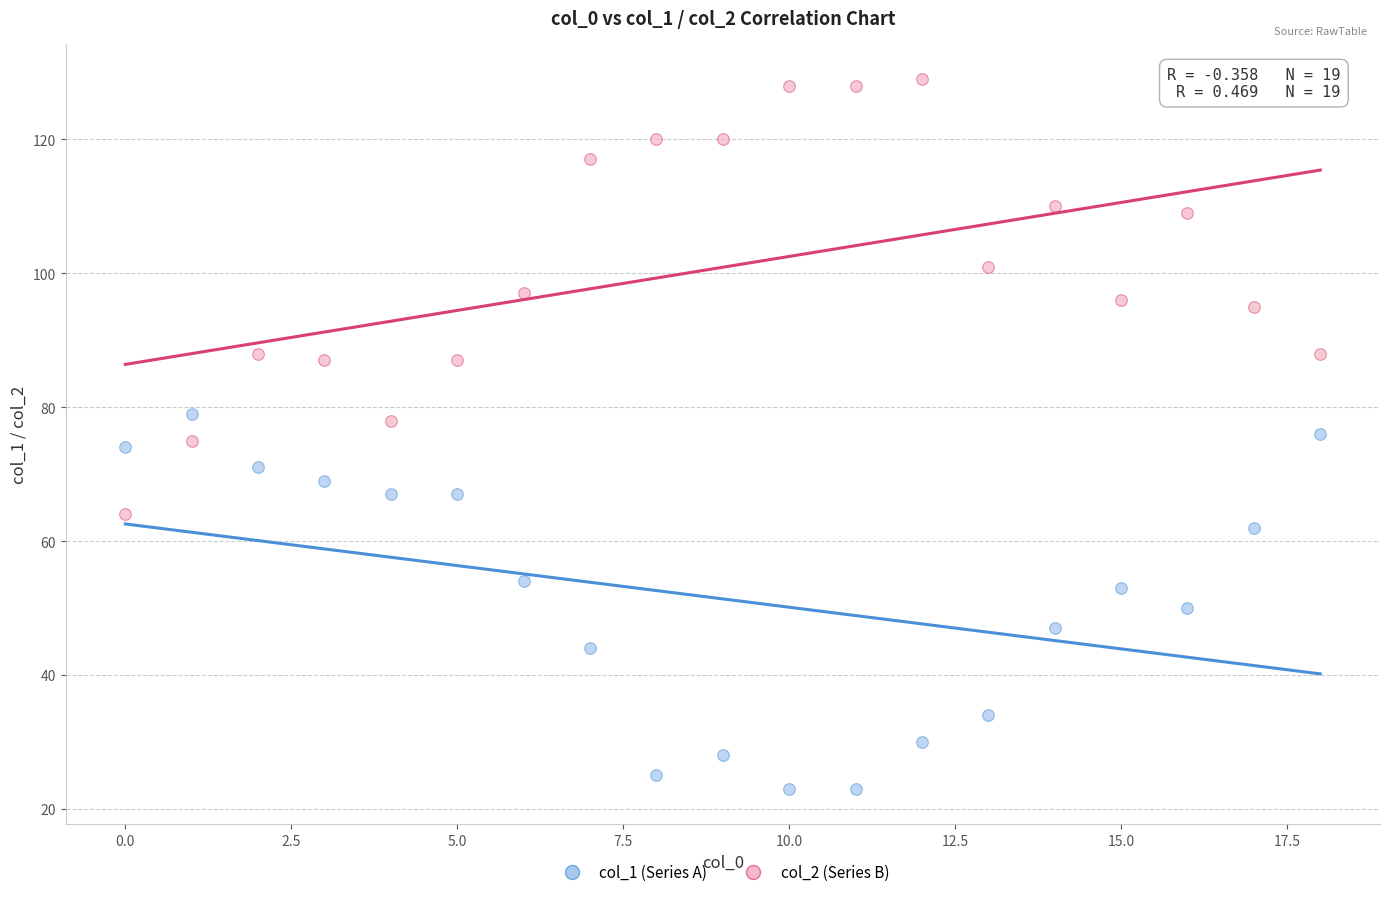

Which series has the widest spread of Y values?

col_2 (Series B)